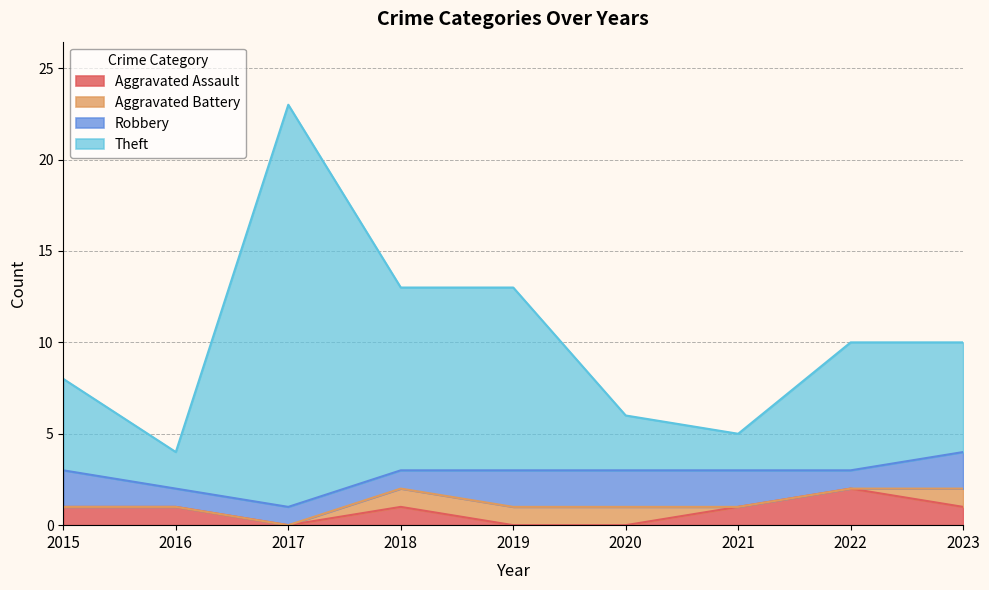

At which label is Aggravated Assault closest to 1?

2015